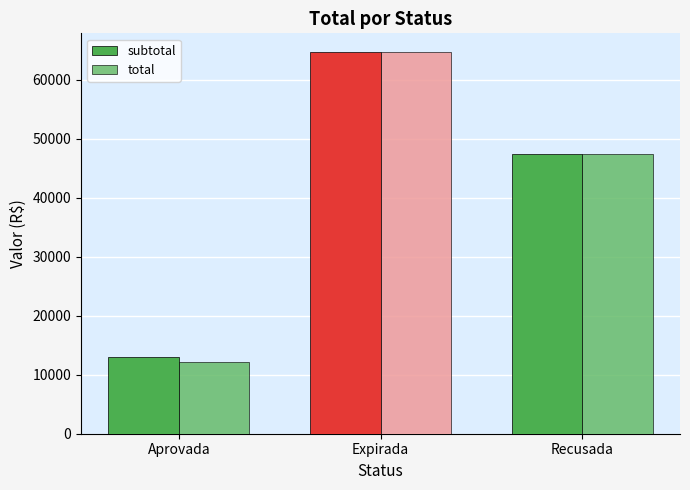

At Expirada, list the series in order from largest to smallest.

subtotal, total